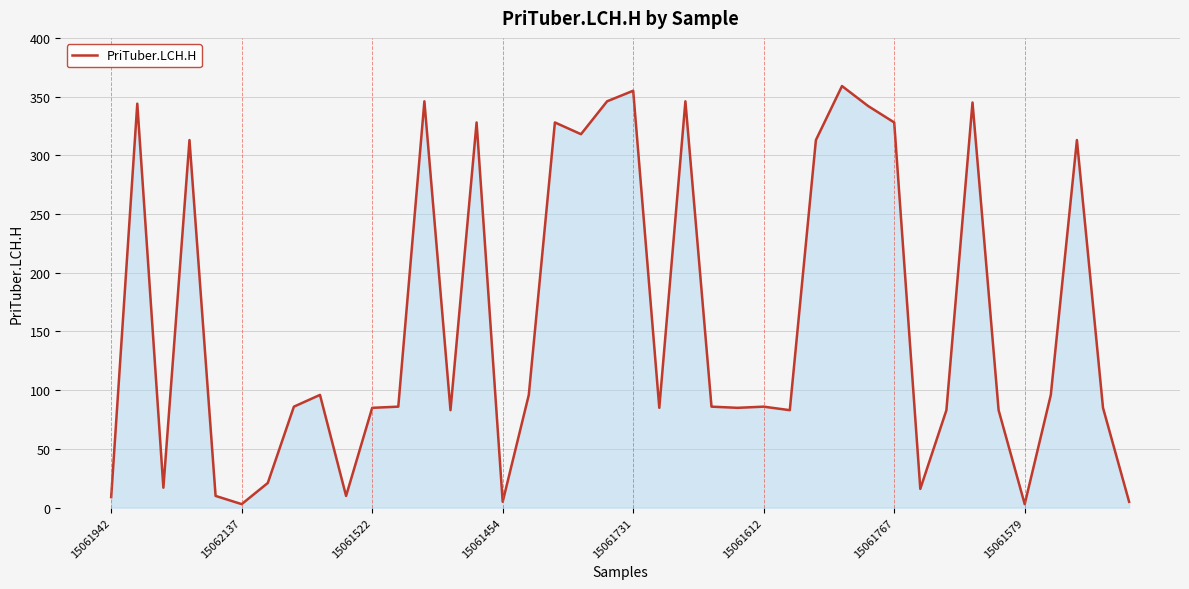

What is the maximum value shown in the chart?

359